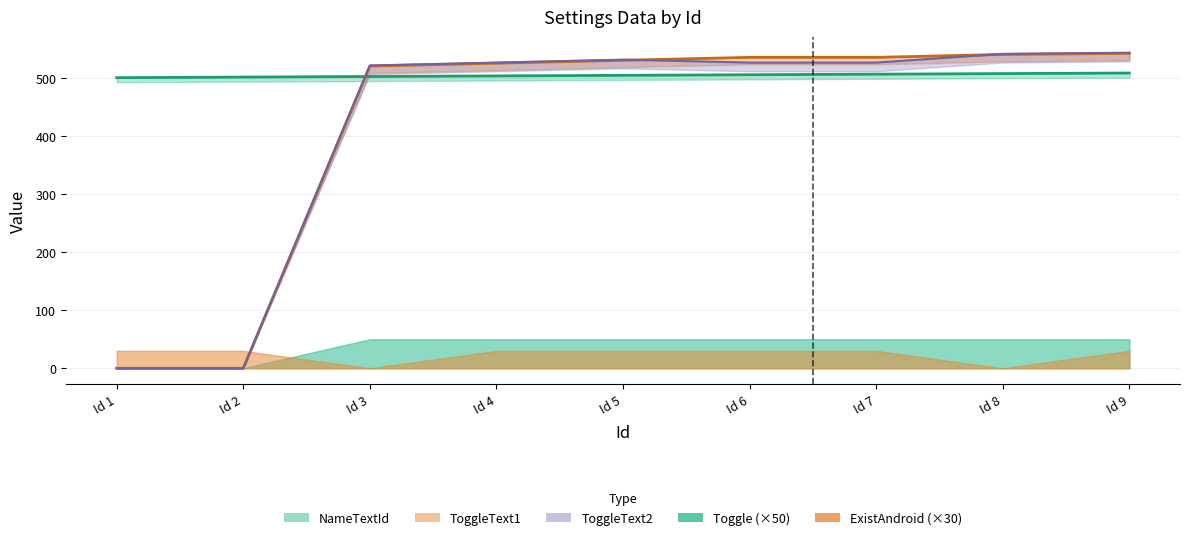

At which label does ToggleText1 reach its peak?

Id 9